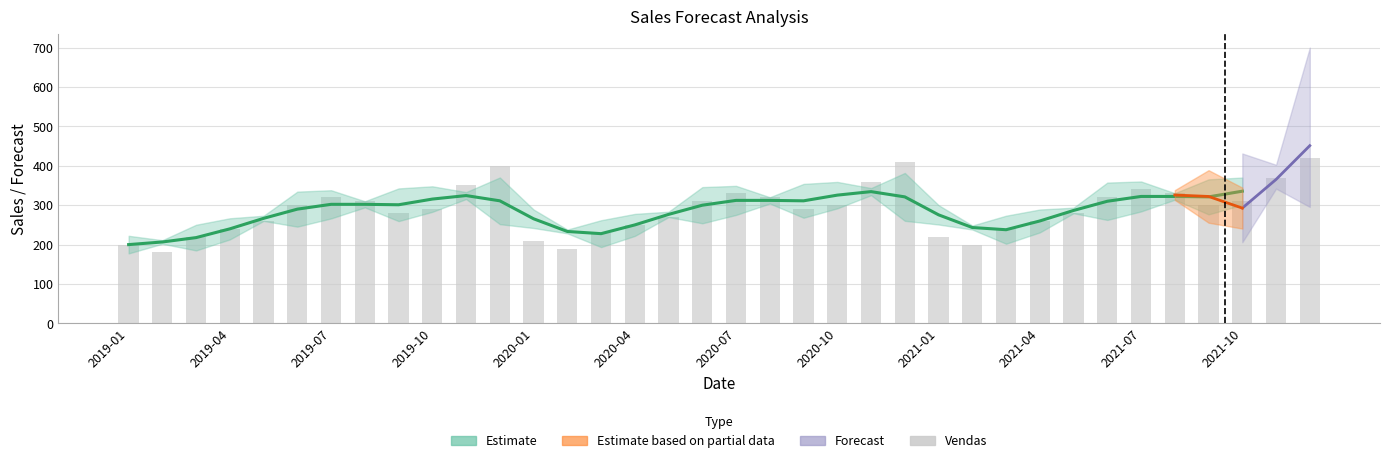

What is the value of the 5th bar from the left?

260